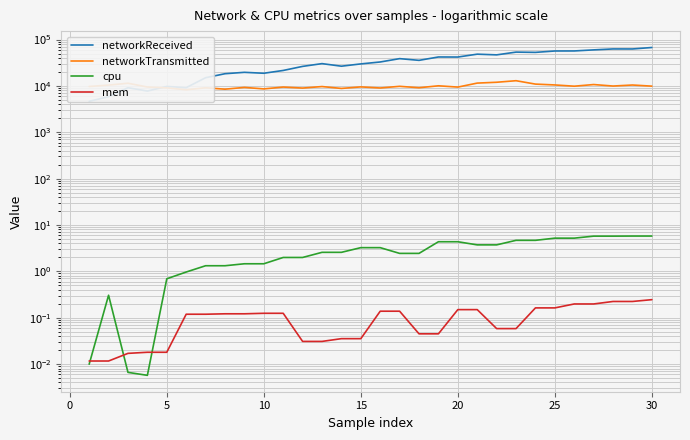

What is the difference between the maximum and minimum values in the networkReceived series?

62724.4